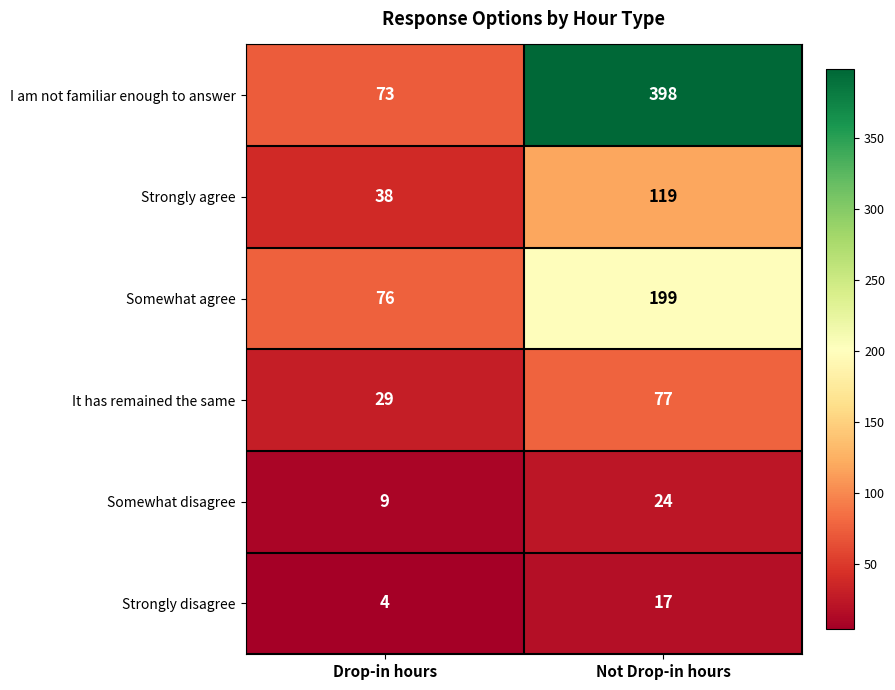

Reading left to right, transcribe all the data shown in this chart.

I am not familiar enough to answer: 73	398
Strongly agree: 38	119
Somewhat agree: 76	199
It has remained the same: 29	77
Somewhat disagree: 9	24
Strongly disagree: 4	17